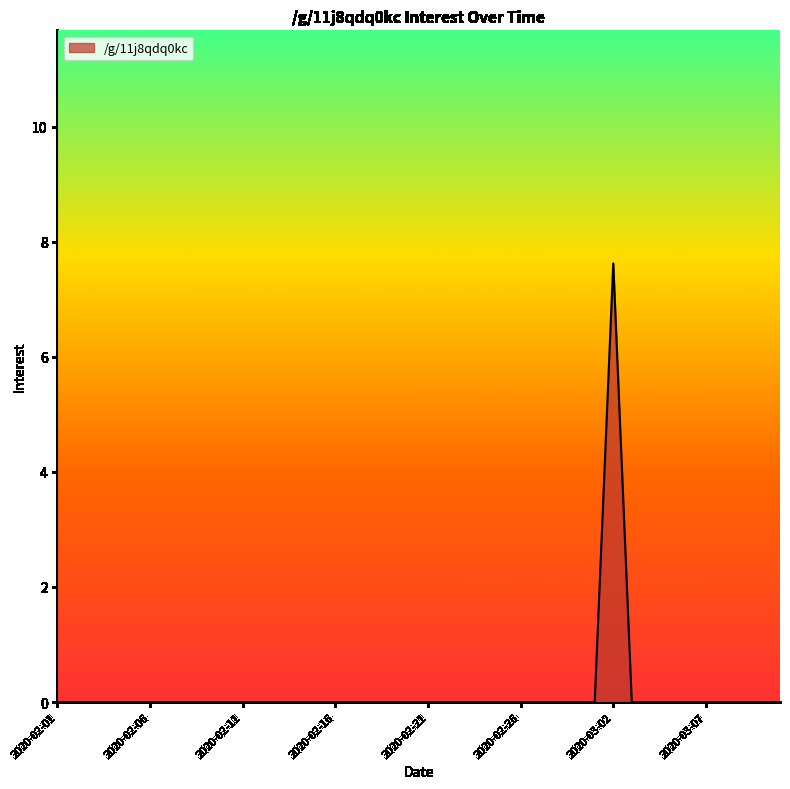

What is the greatest value displayed?

7.6